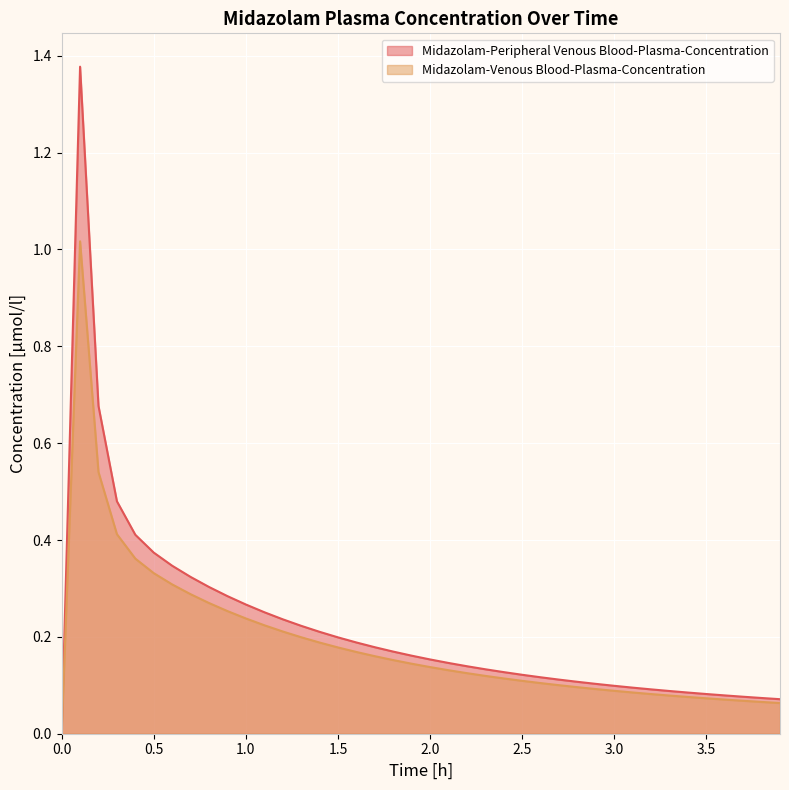

What are all the series names shown in the legend?

Midazolam-Peripheral Venous Blood-Plasma-Concentration, Midazolam-Venous Blood-Plasma-Concentration